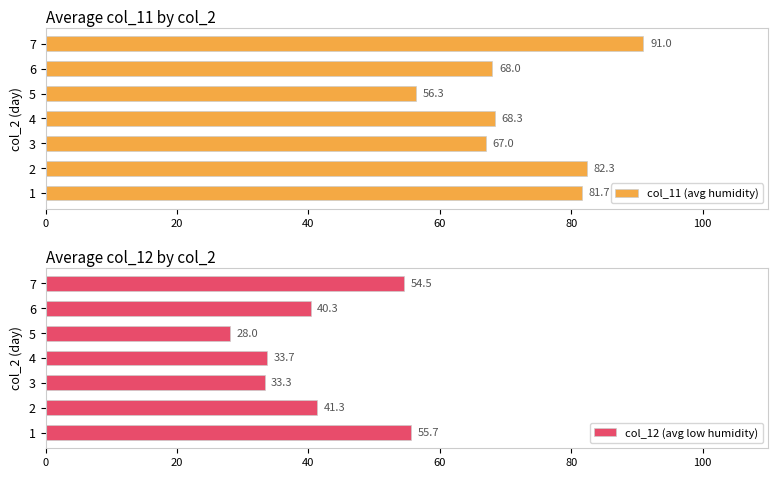

Are the bars grouped side by side (vs. stacked)?

Yes